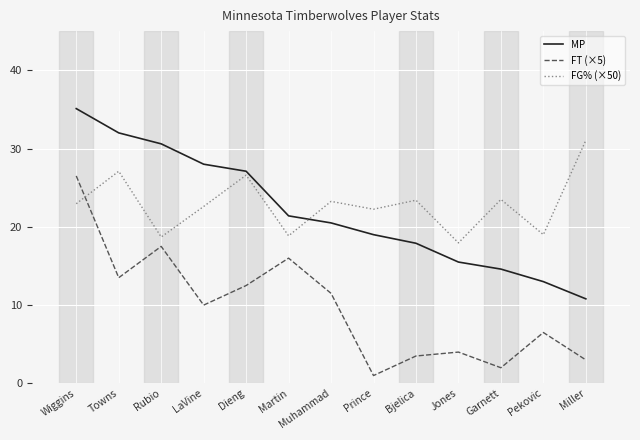

Between Towns and Dieng, which series saw the biggest shift?

MP